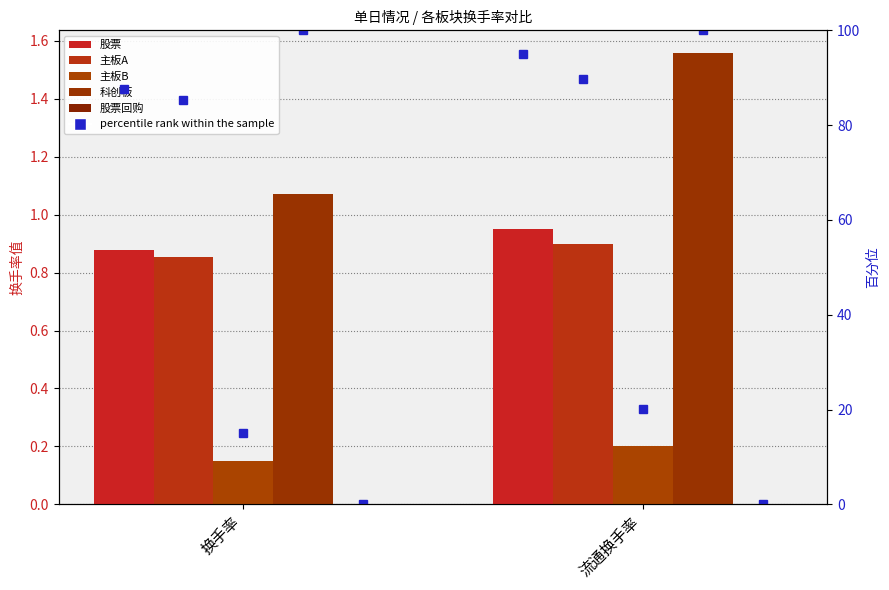

Rank the series at 换手率 from lowest to highest value.

股票回购, 主板B, 主板A, 股票, 科创板